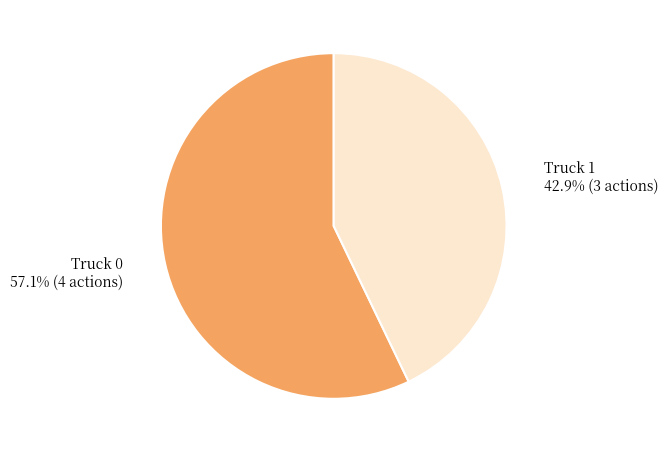

To the nearest percent, what percentage of the pie is Truck 1?

43%